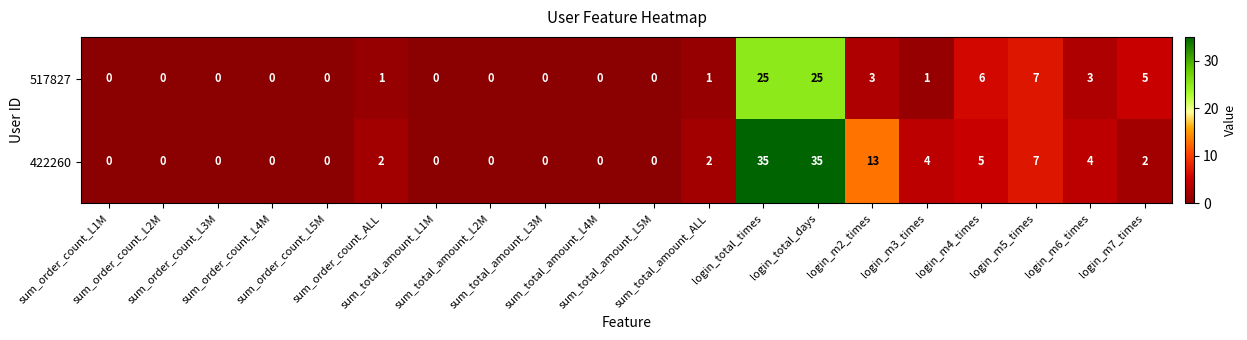

Which series has the widest spread of values?

422260